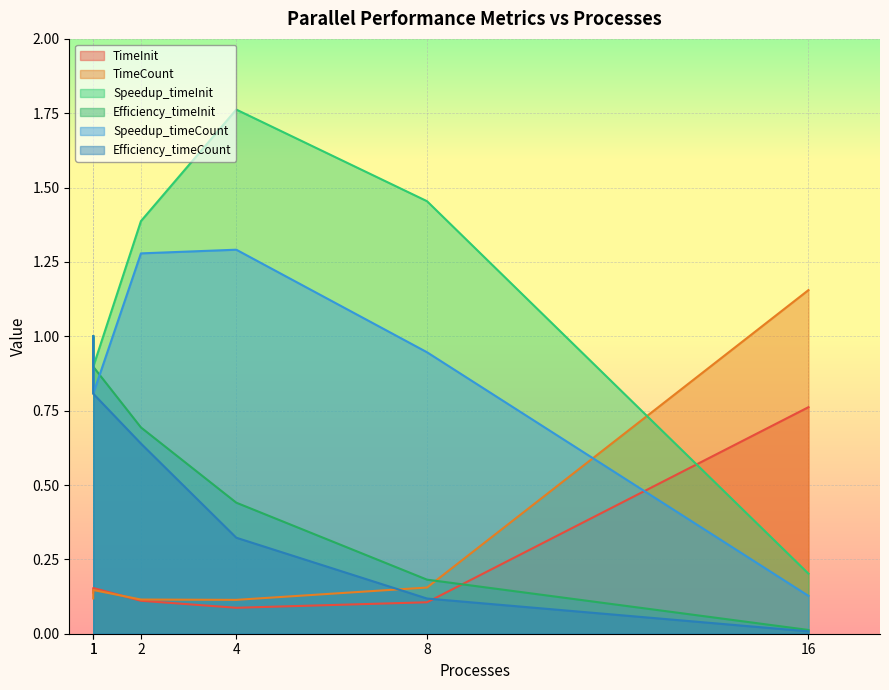

The value of TimeInit at 4 is 0.1. True or false?

True